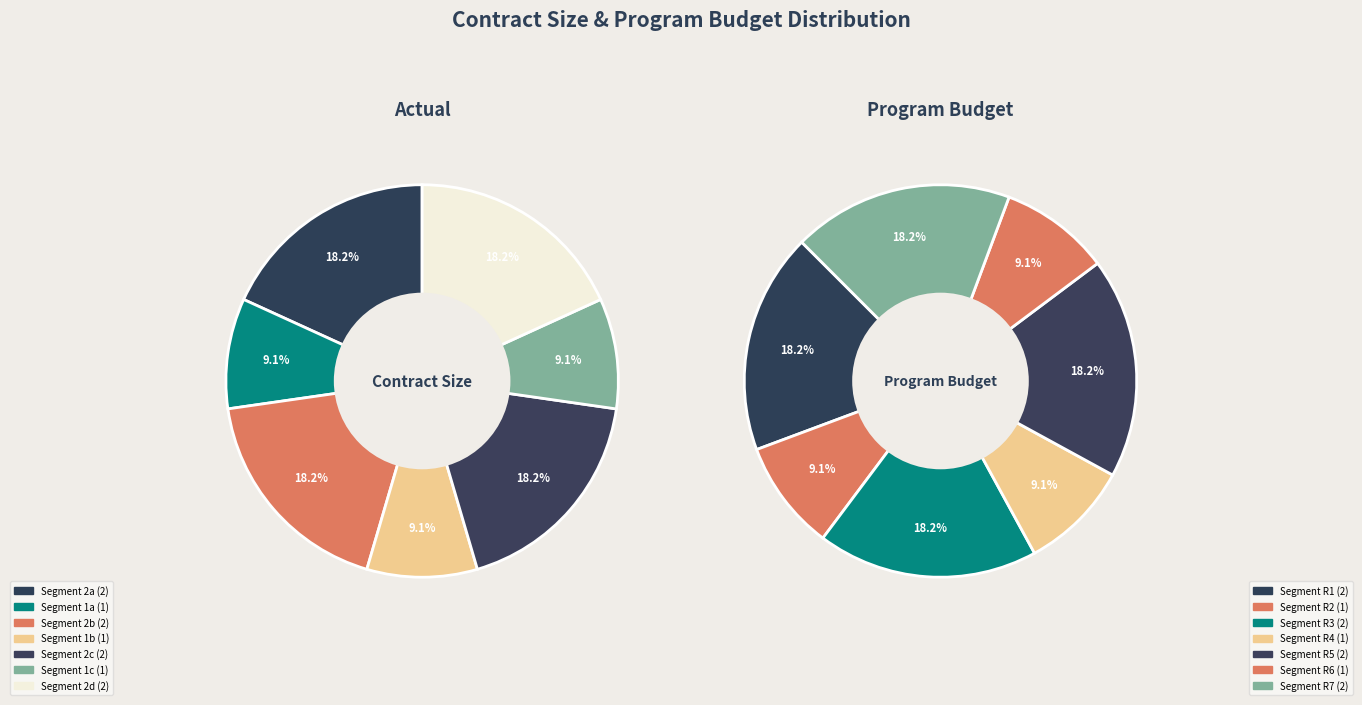

Combined, do Col 2 and Col 7 account for over 50%?

No